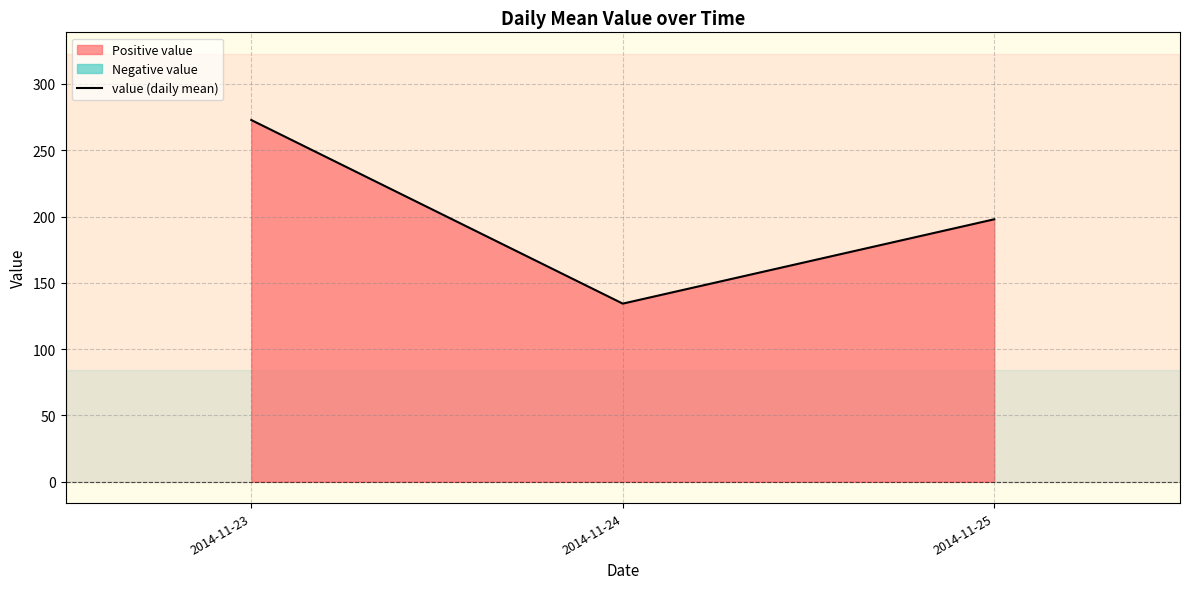

The chart shows a value of 272.8 at 2014-11-23. True or false?

True